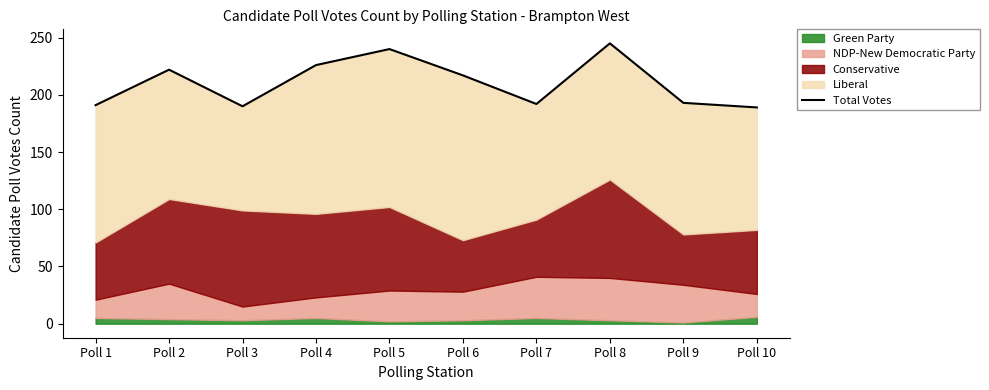

What is the ratio of the value at Poll 2 to the value at Poll 8?

0.9